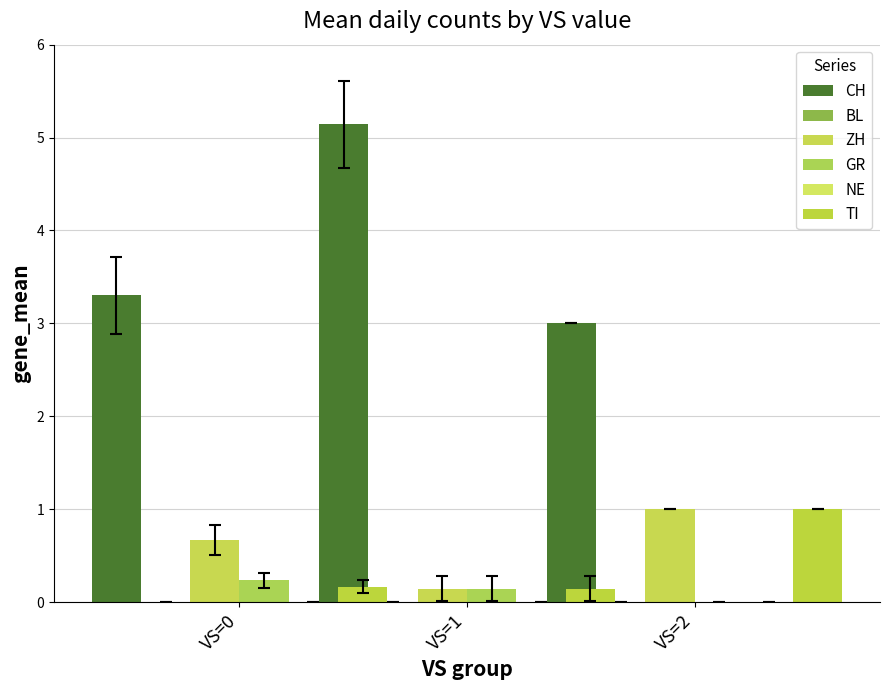

How many groups of bars are there?

3